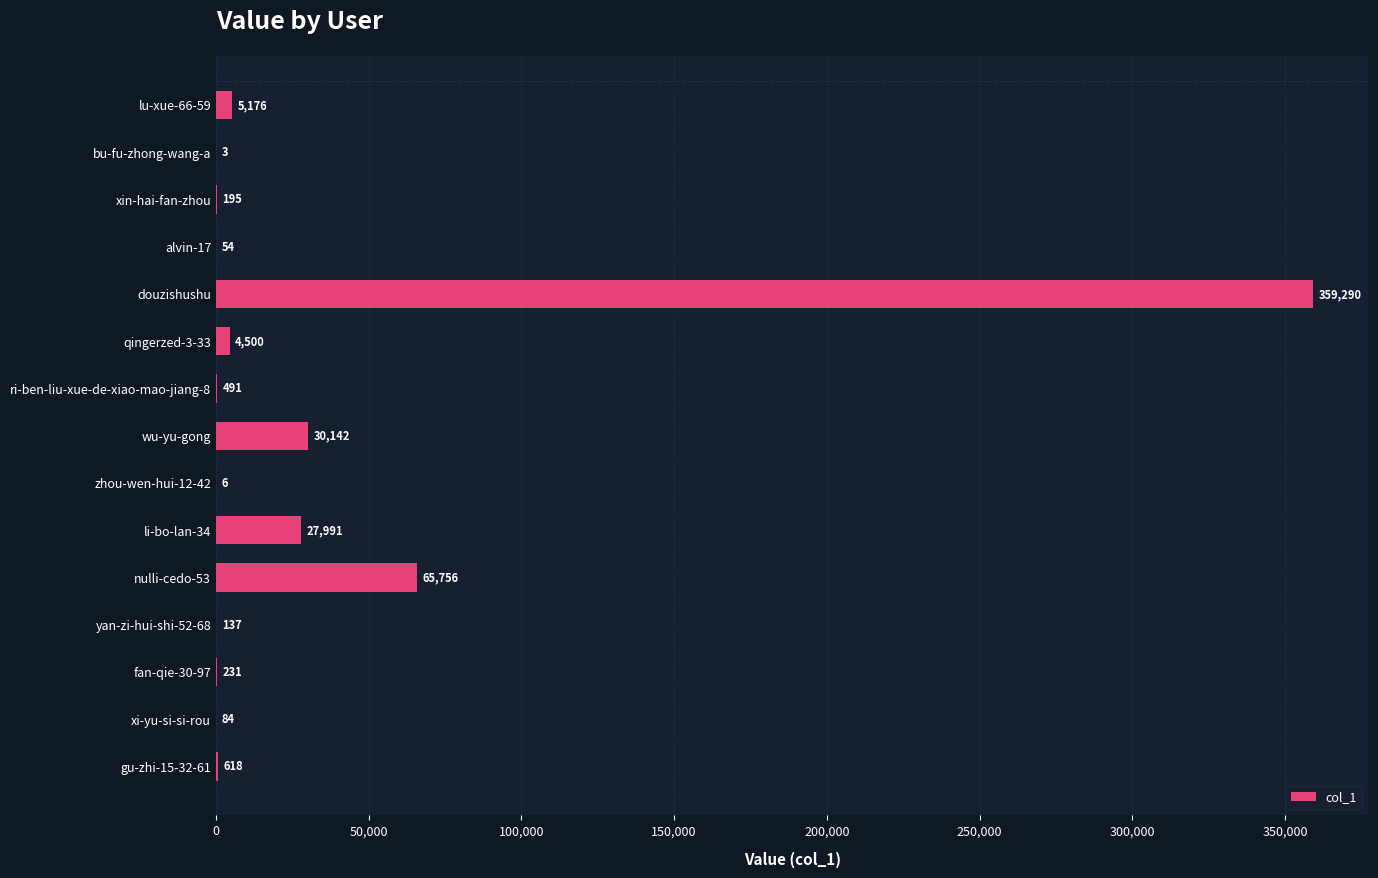

True or false: the data shows 27991 at li-bo-lan-34.

True